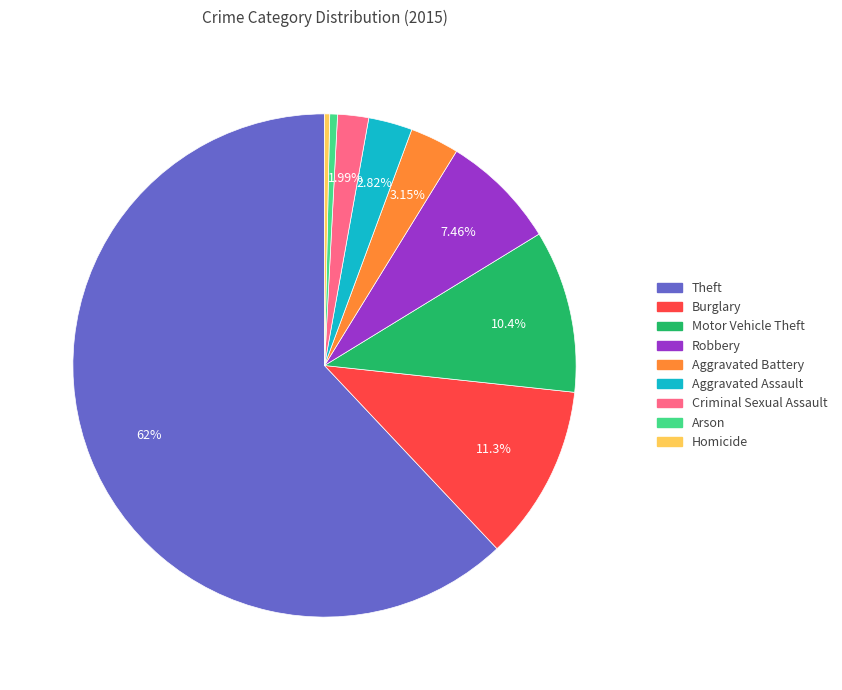

Approximately how many times larger is the value at Criminal Sexual Assault compared to Aggravated Battery?

0.6